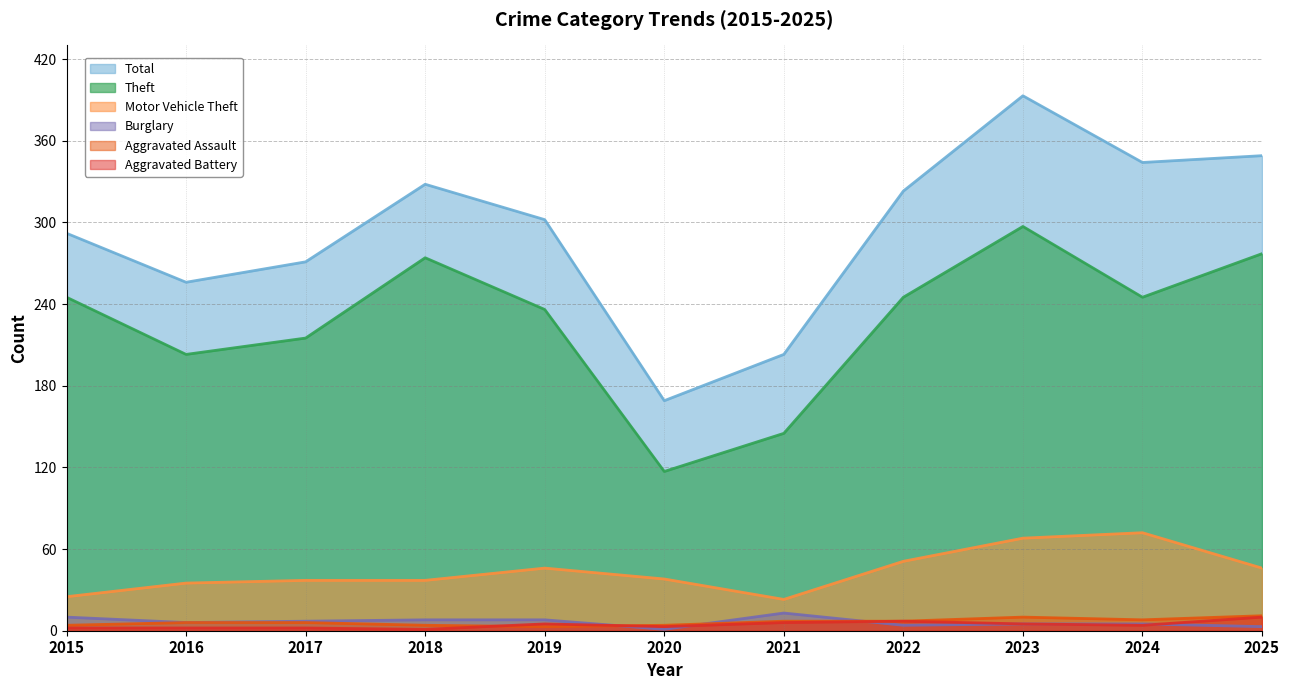

True or false: Theft and Motor Vehicle Theft cross at least once.

False